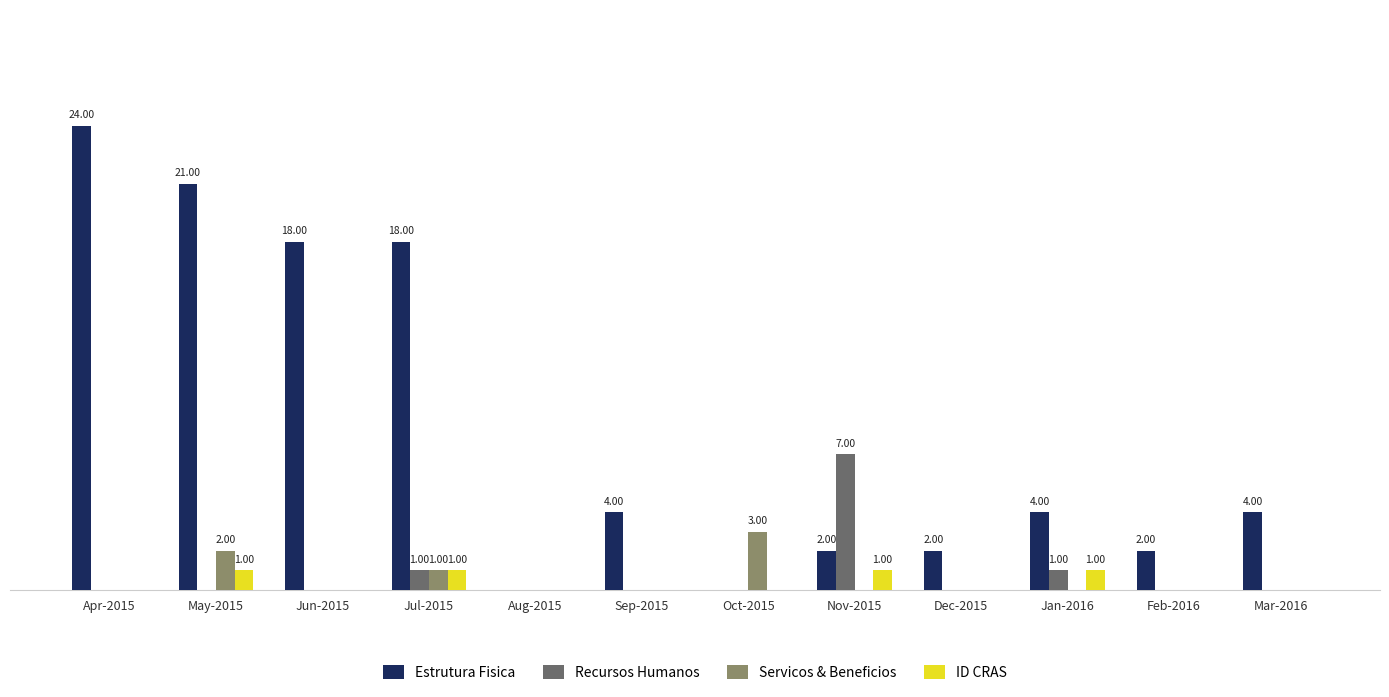

How many Servicos & Beneficios values are between 0 and 1?

10